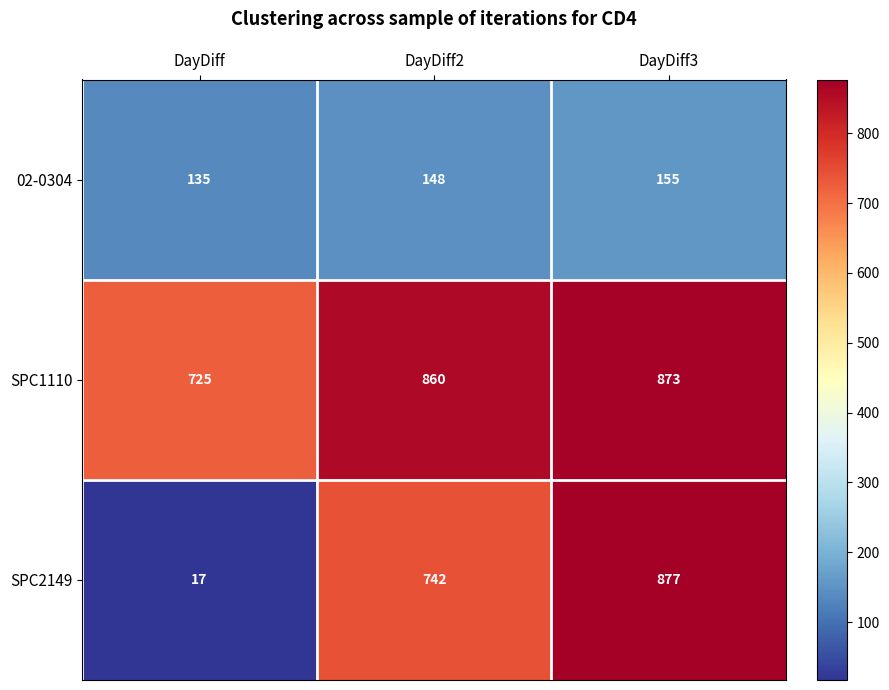

Which series has the largest total across all categories?

SPC1110